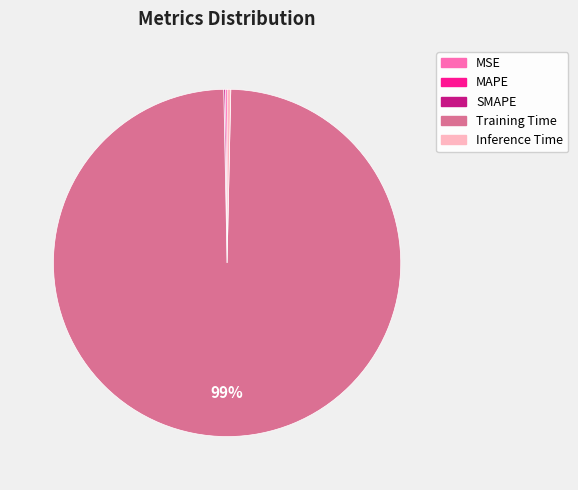

Which slice is the largest?

Training Time